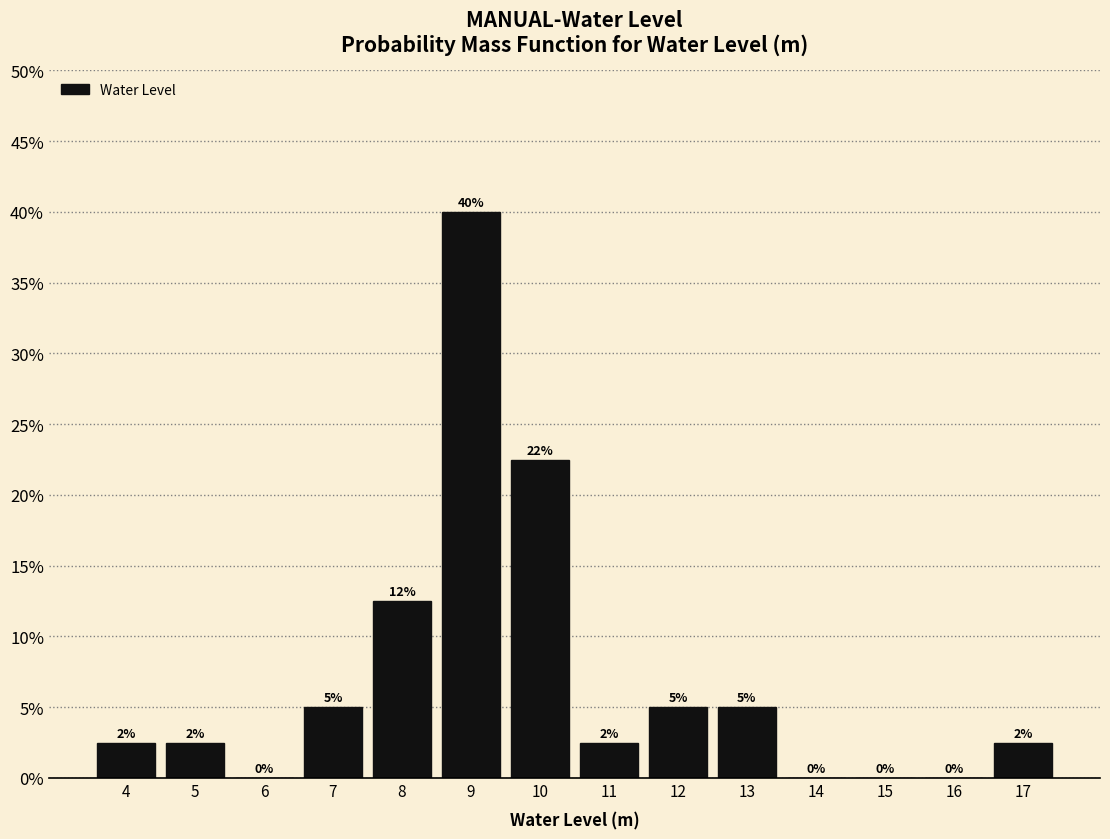

Are the bars horizontal?

No